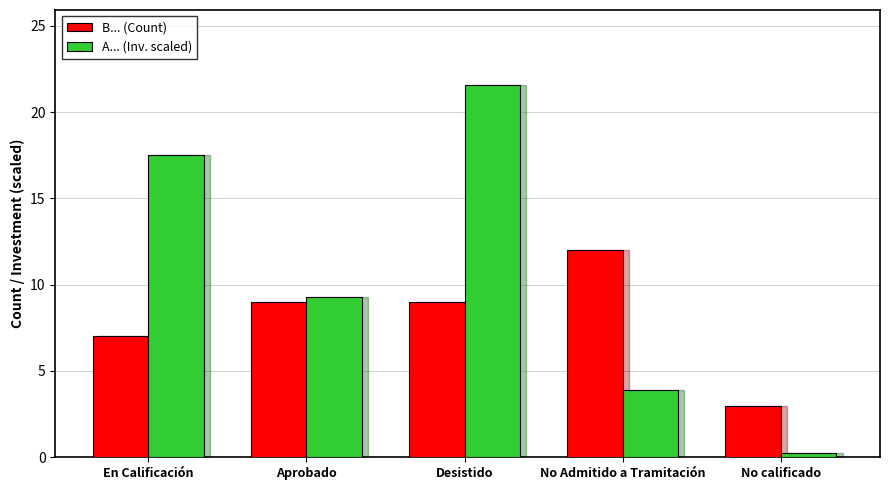

At which label does B... (Count) reach its peak?

No Admitido a Tramitación